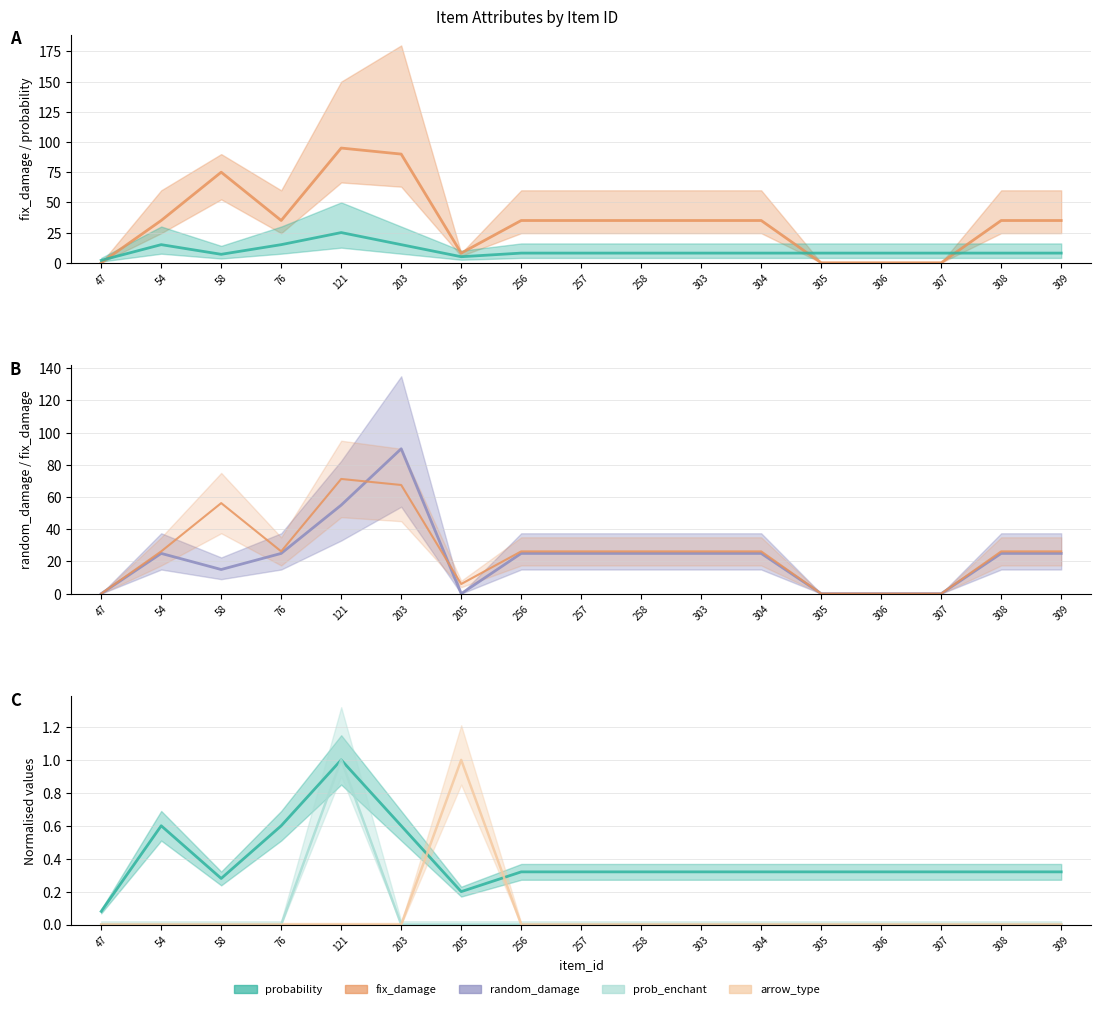

Is it true that fix_damage equals 35 at 308?

True